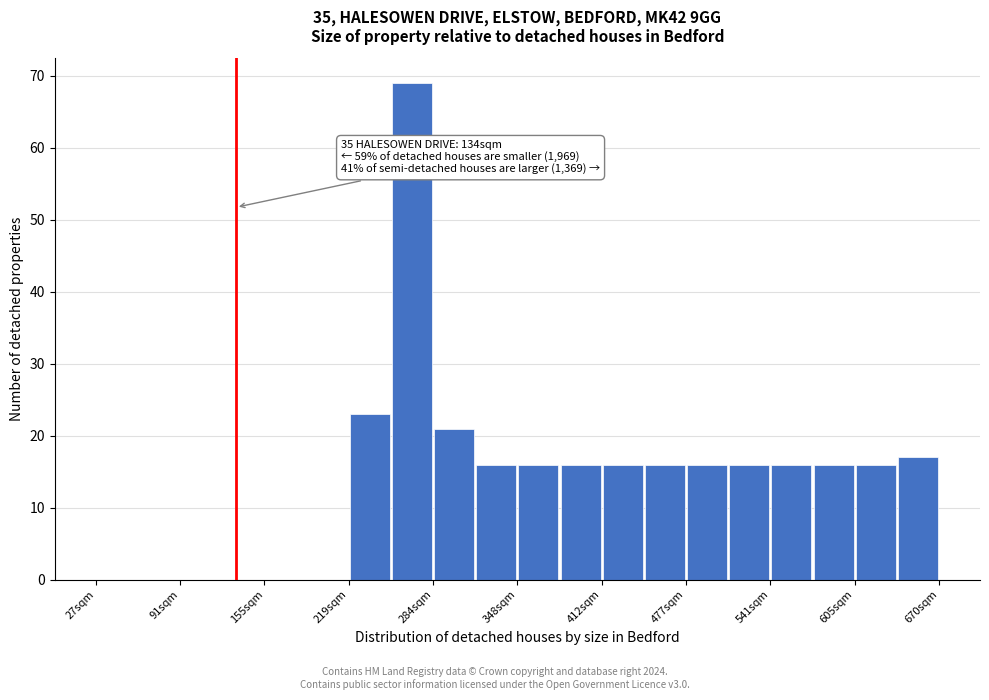

Around what value on the x-axis is the tallest bar? Give the approximate position of its centre, as read against the axis.

270